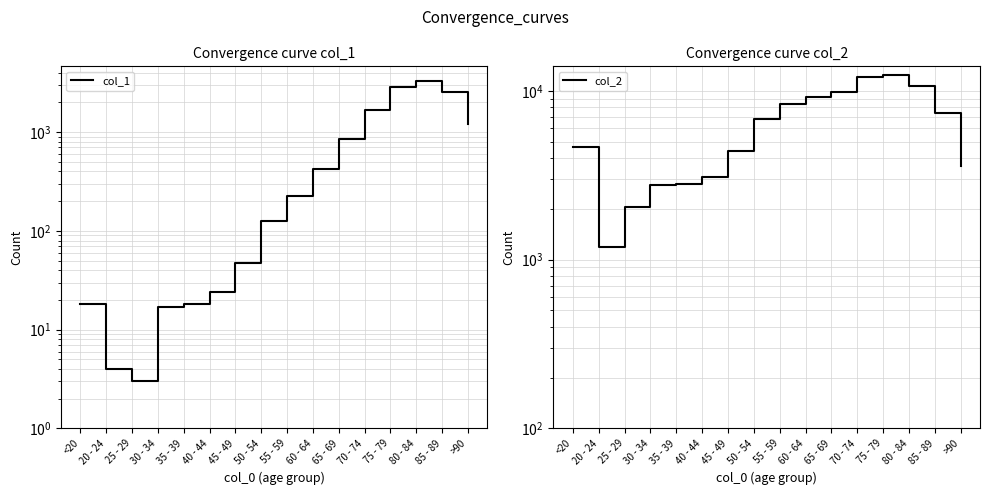

What is the highest value of the col_1 series?

3273